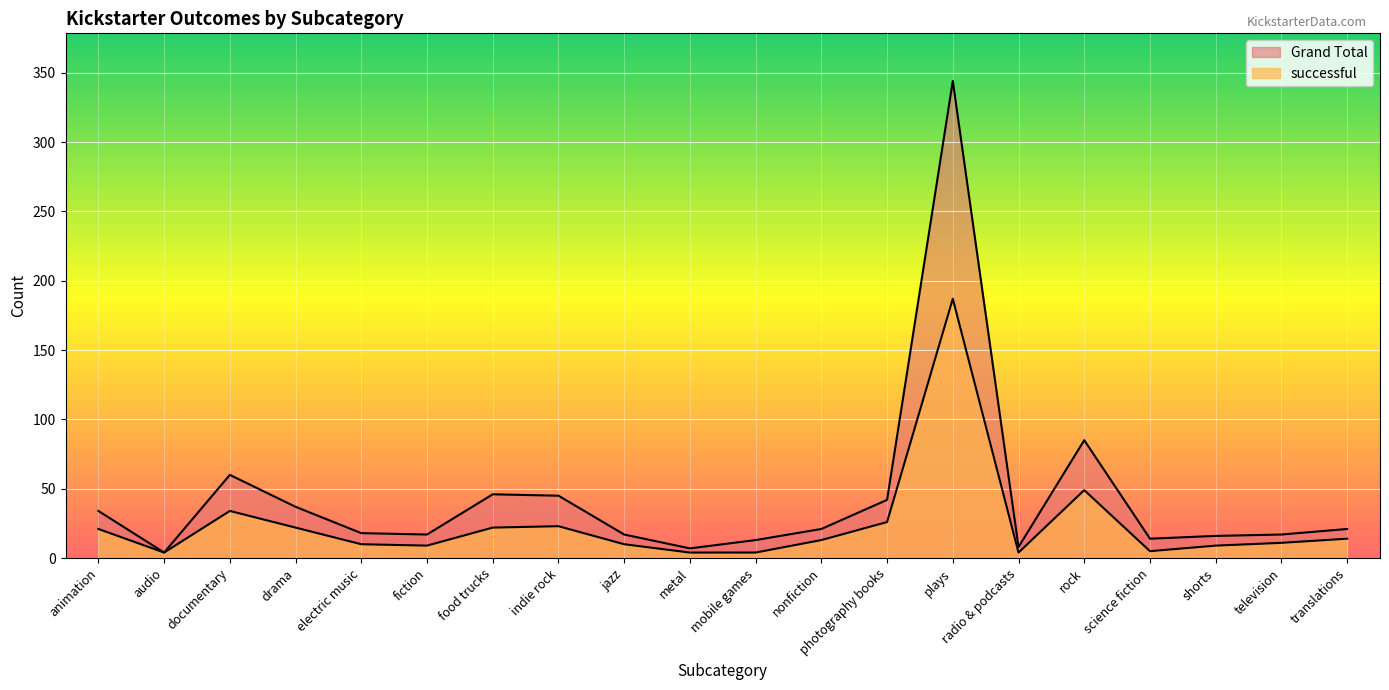

Which category has the highest value in the Grand Total series?

plays